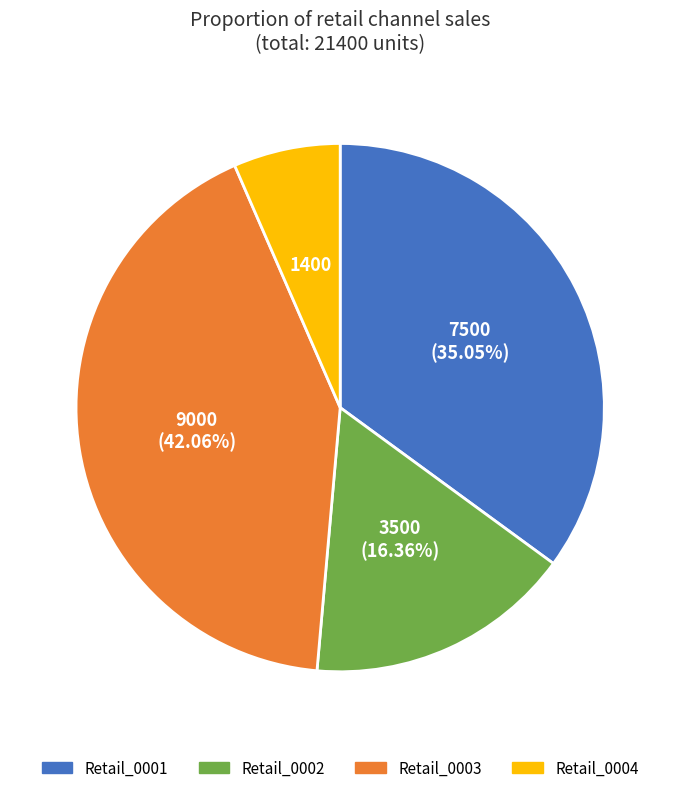

Is there a majority slice in this chart?

No